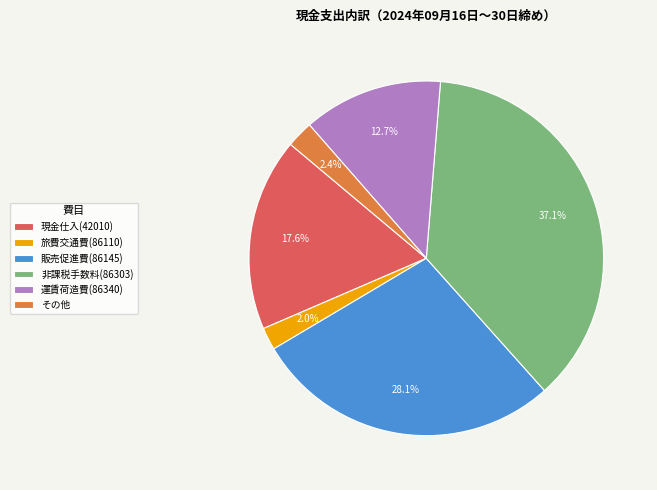

Approximately how many times larger is the value at 運賃荷造費(86340) compared to 現金仕入(42010)?

0.7